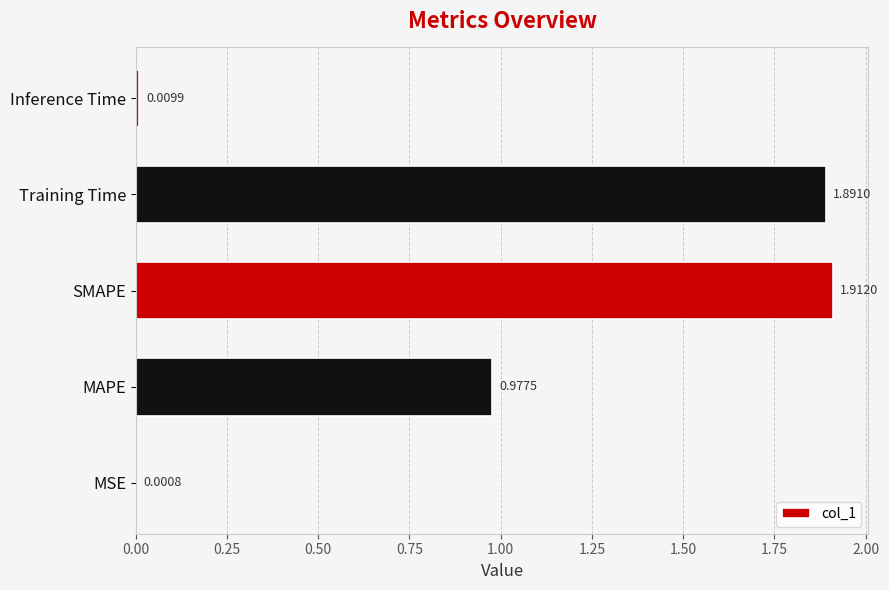

Count the number of categories in the chart.

5